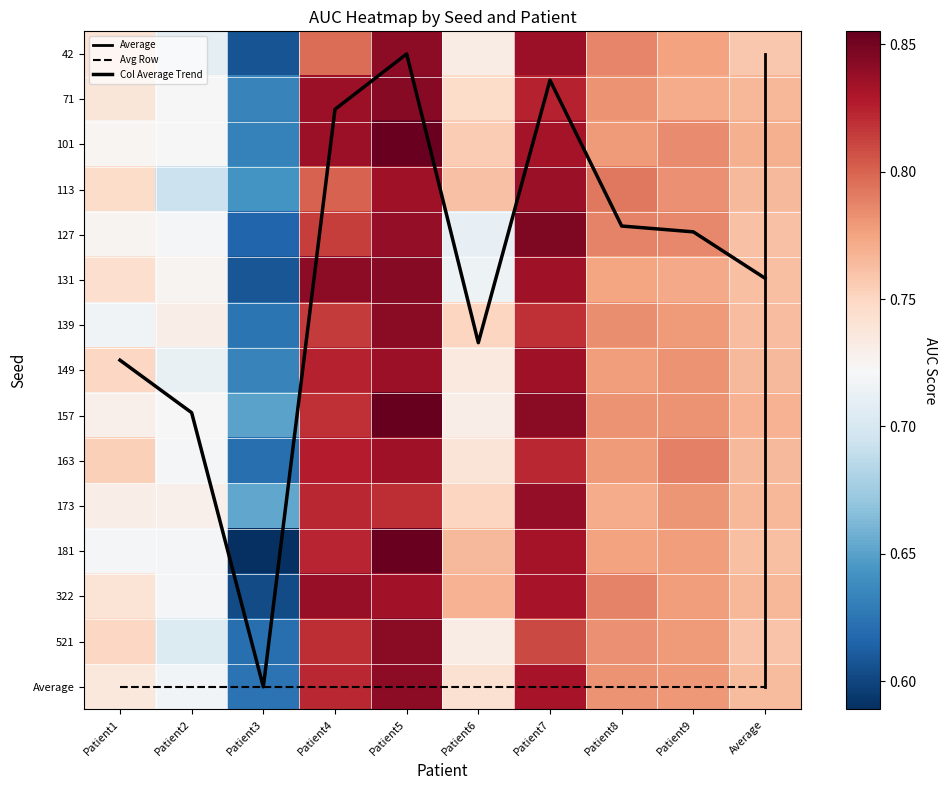

The value of 71 at Average is 1.2. True or false?

False